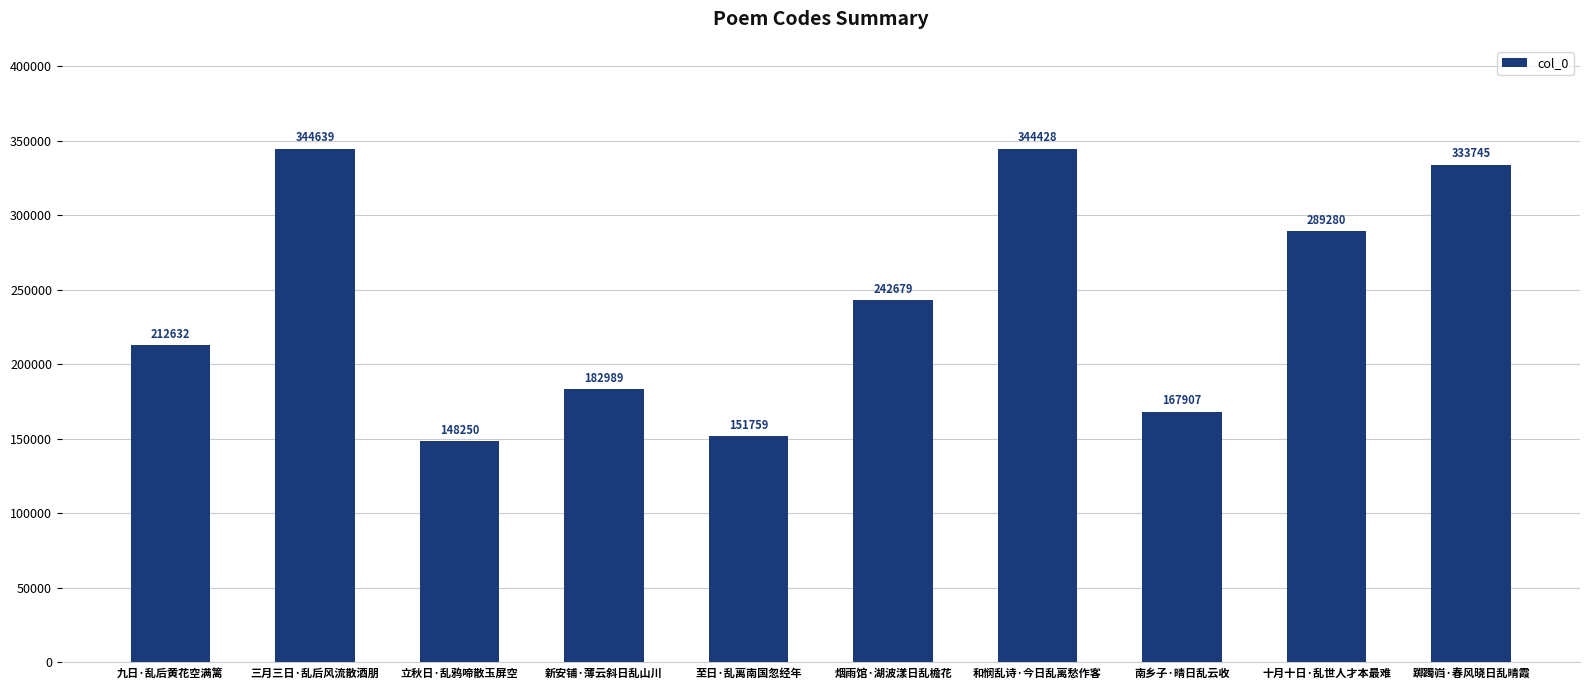

How many values are below 242679?

5